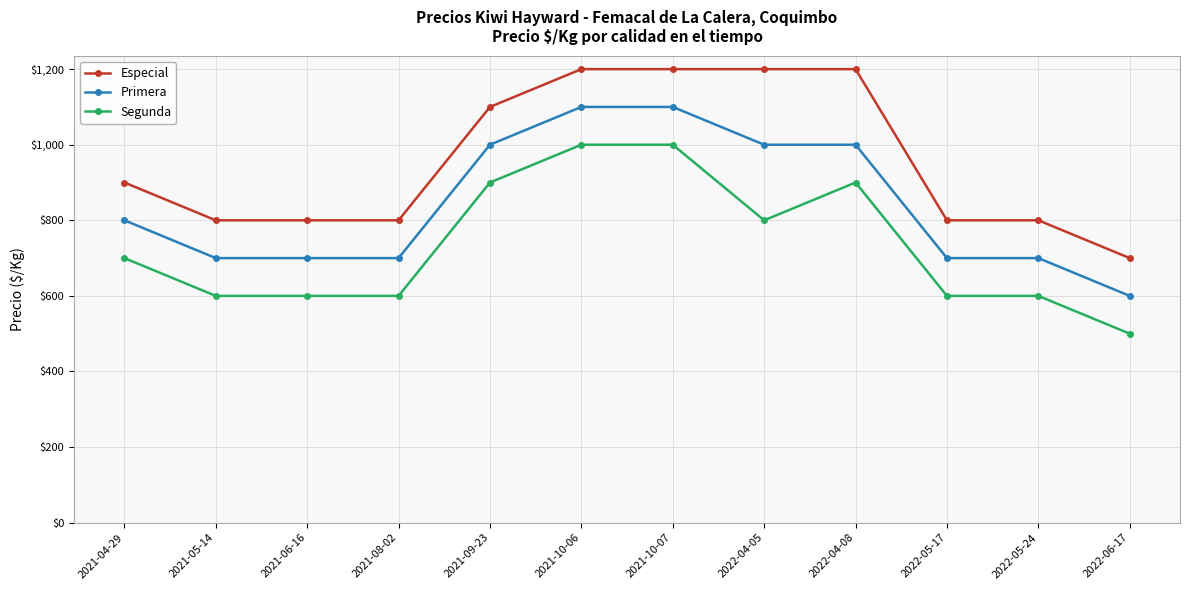

True or false: Especial and Primera intersect in this chart.

False